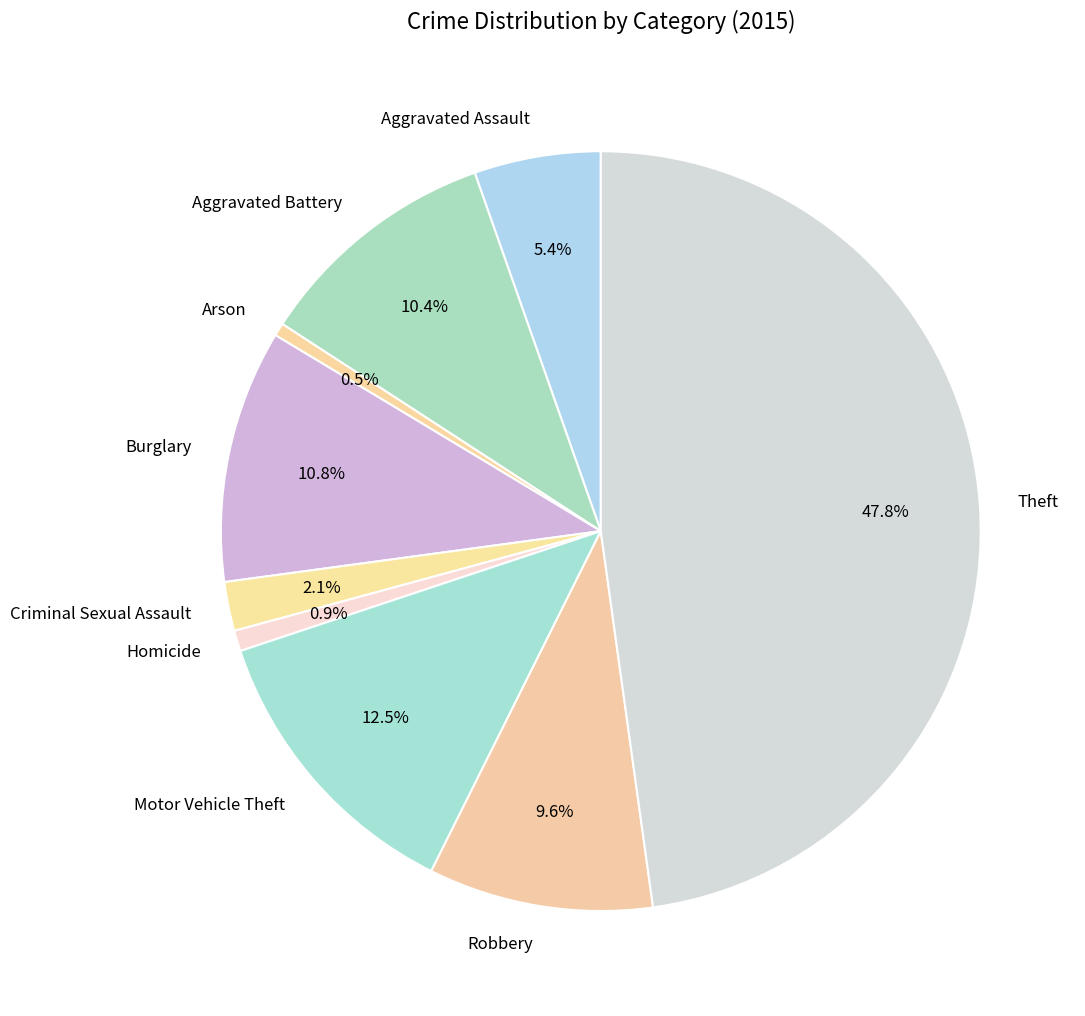

Which slice is the largest?

Theft